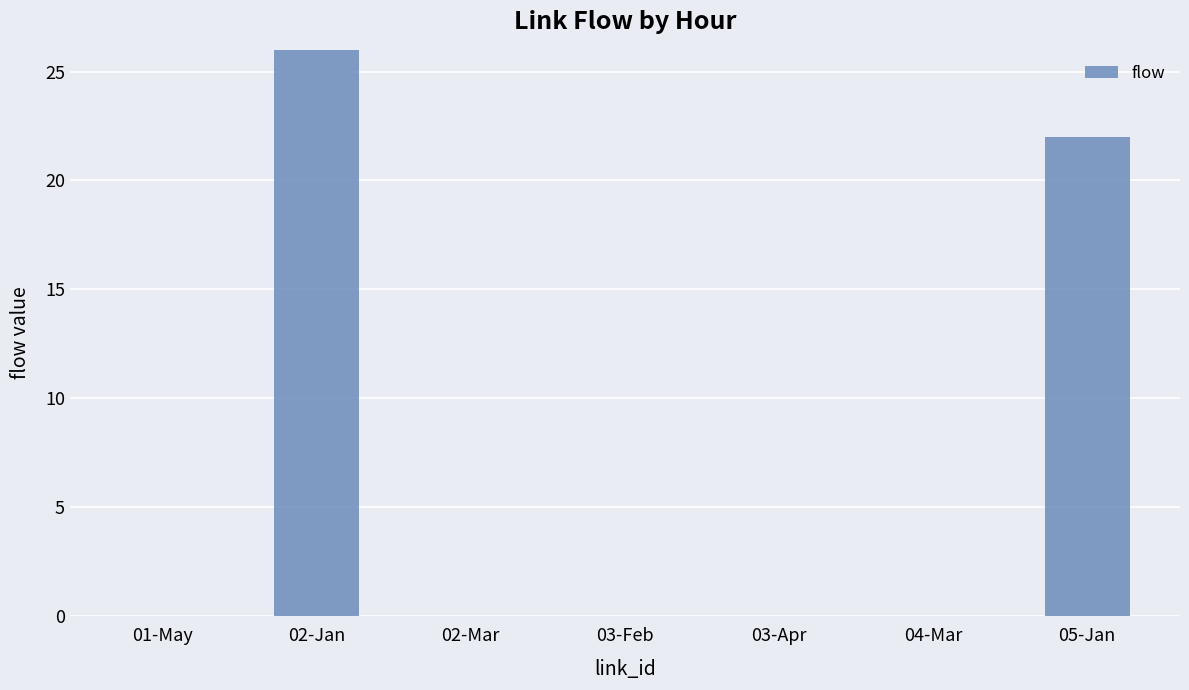

List the labels in order of value, smallest first.

01-May, 02-Mar, 03-Apr, 04-Mar, 03-Feb, 05-Jan, 02-Jan